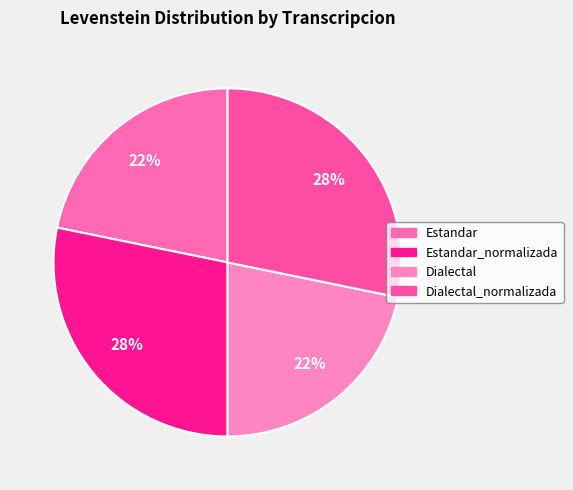

True or false: Dialectal_normalizada accounts for 21% of the total.

False